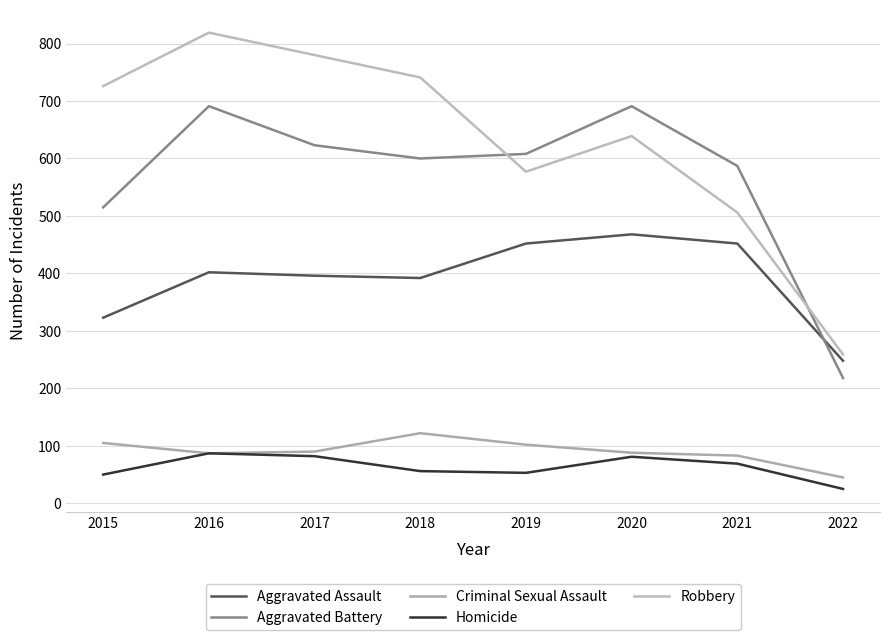

Which series has the widest spread of values?

Robbery